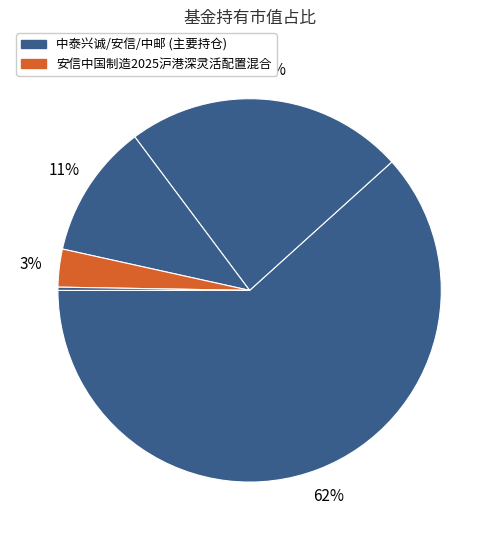

To the nearest percent, what is the average slice percentage?

20%